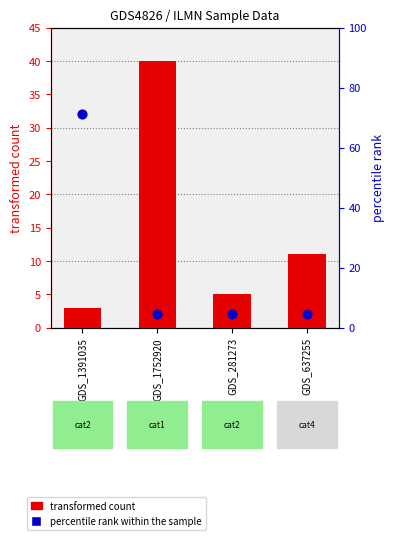

Which series contains the lowest Y value?

percentile rank within the sample